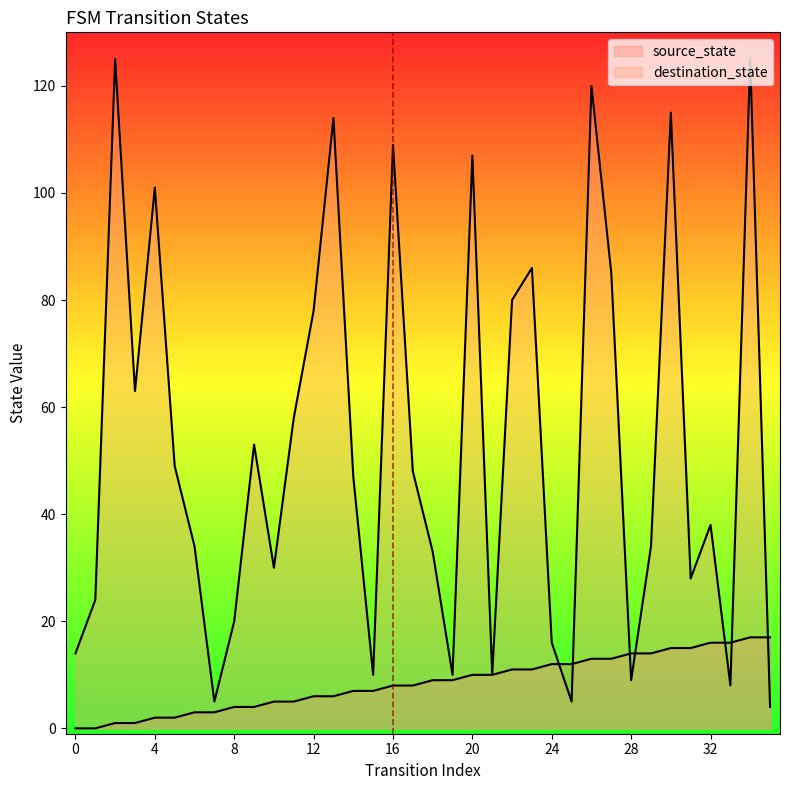

How many intersections are there between source_state and destination_state?

7